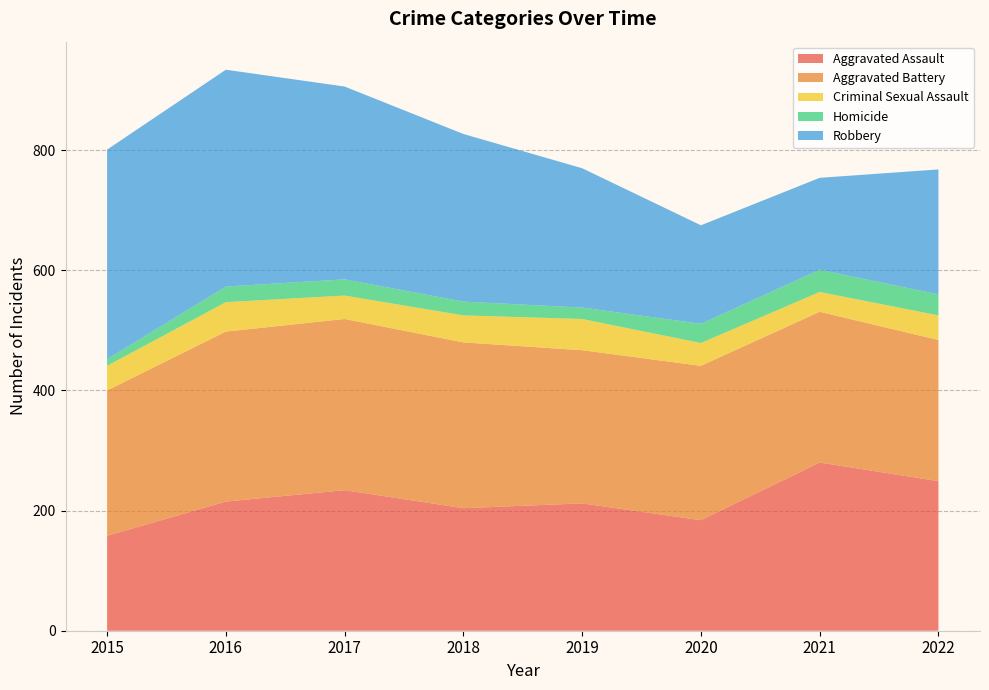

Reading left to right, what are all the values shown in this chart?

Aggravated Assault: 2015=158	2016=215	2017=234	2018=204	2019=212	2020=184	2021=280	2022=249
Aggravated Battery: 2015=242	2016=283	2017=285	2018=276	2019=255	2020=257	2021=251	2022=235
Criminal Sexual Assault: 2015=41	2016=49	2017=39	2018=45	2019=52	2020=38	2021=33	2022=41
Homicide: 2015=11	2016=26	2017=27	2018=23	2019=19	2020=32	2021=37	2022=35
Robbery: 2015=349	2016=361	2017=321	2018=279	2019=232	2020=164	2021=153	2022=208